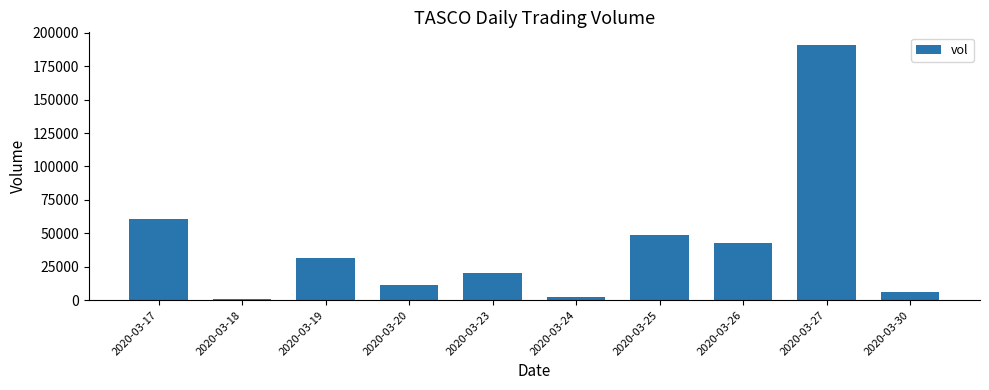

What is the maximum value shown in the chart?

190800